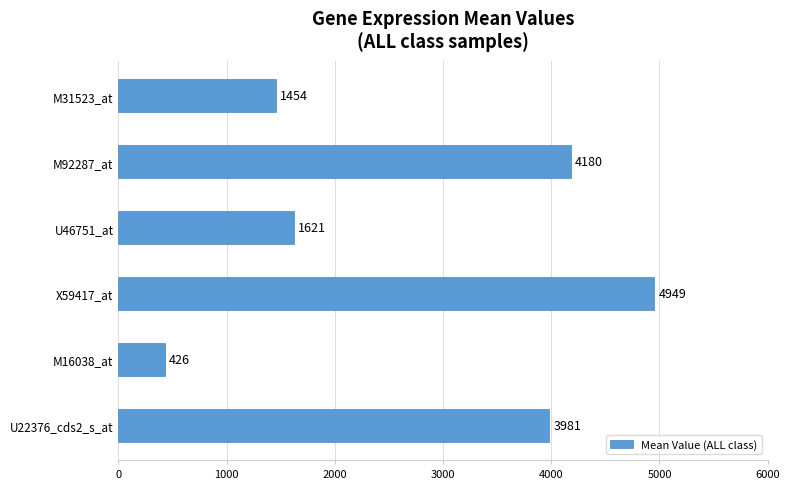

Between M31523_at and M92287_at, which is larger?

M92287_at